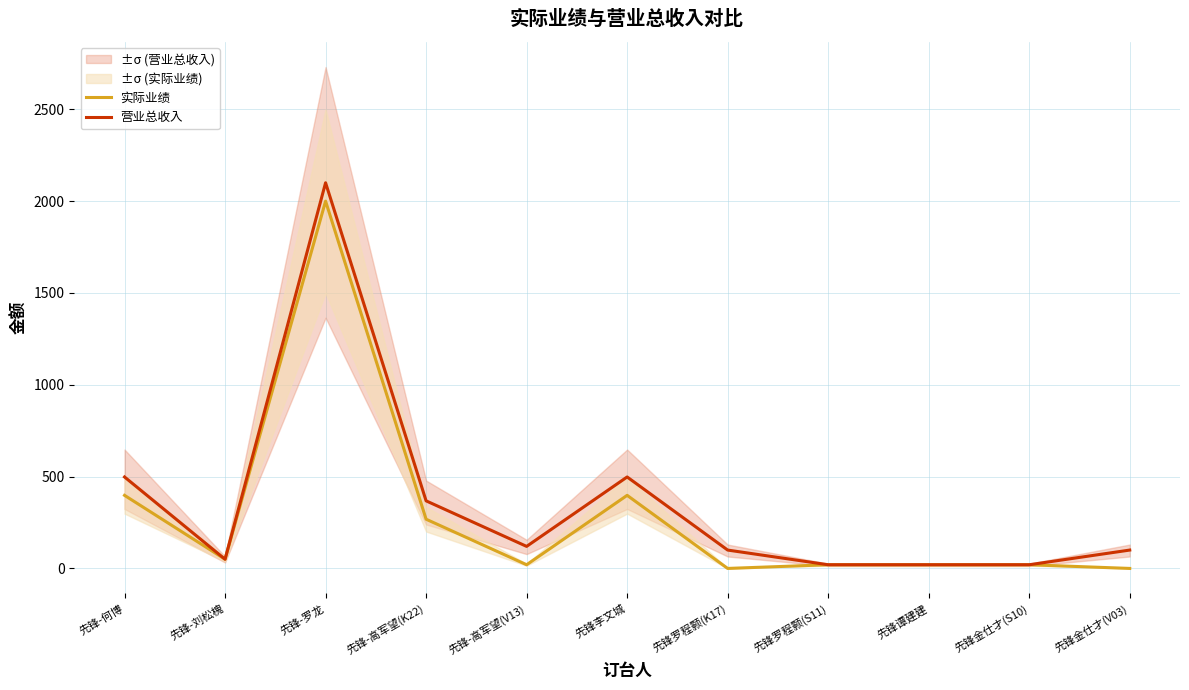

What value does the 实际业绩 series have at 先锋-刘松槐?

50